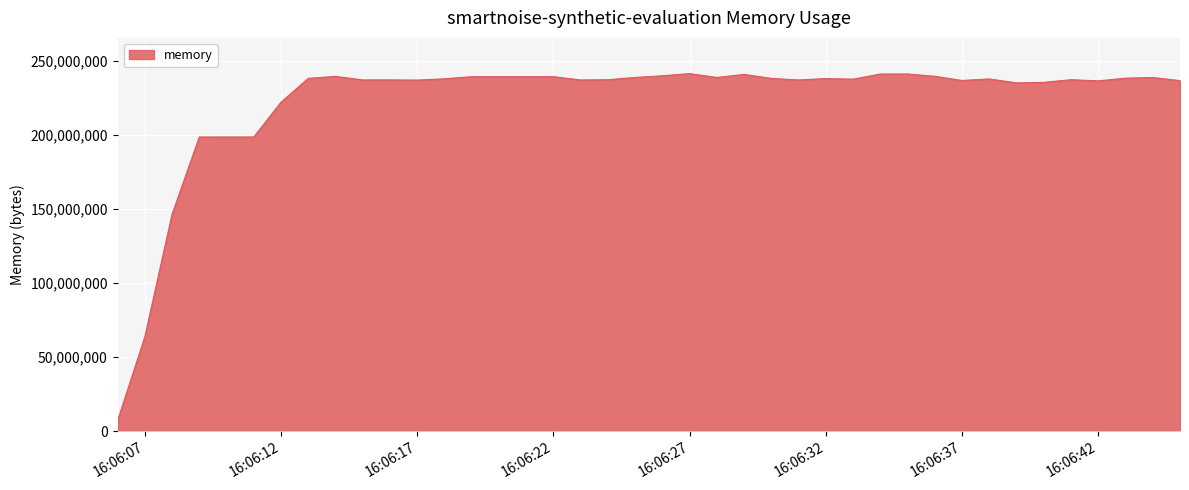

What is the greatest value displayed?

241438720